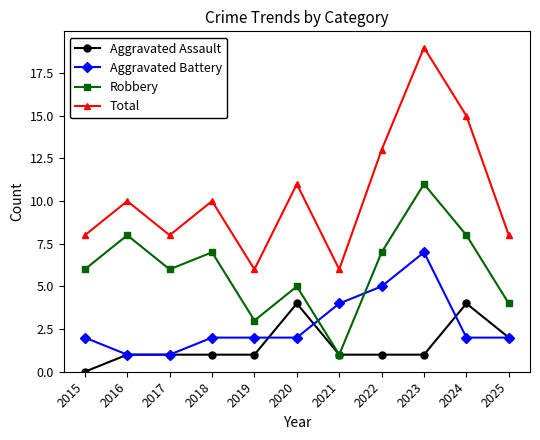

How many values in the Total series are below 10?

5